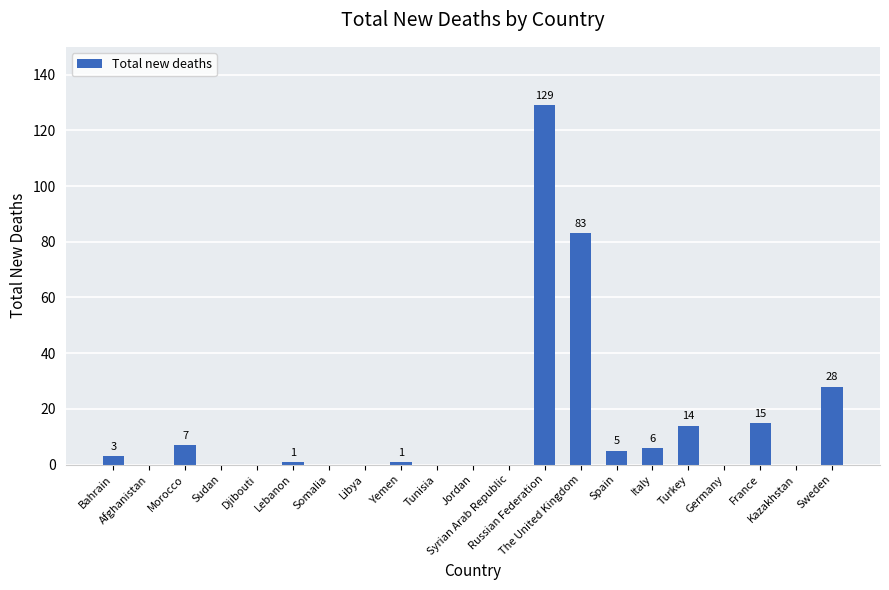

What is the greatest value displayed?

129